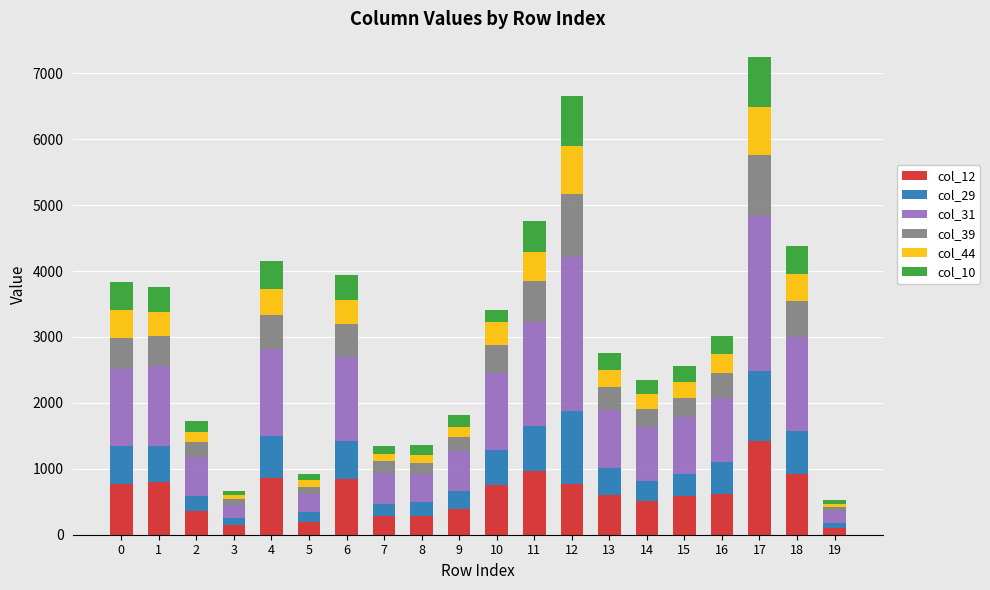

At which category is the sum across all series the highest?

17